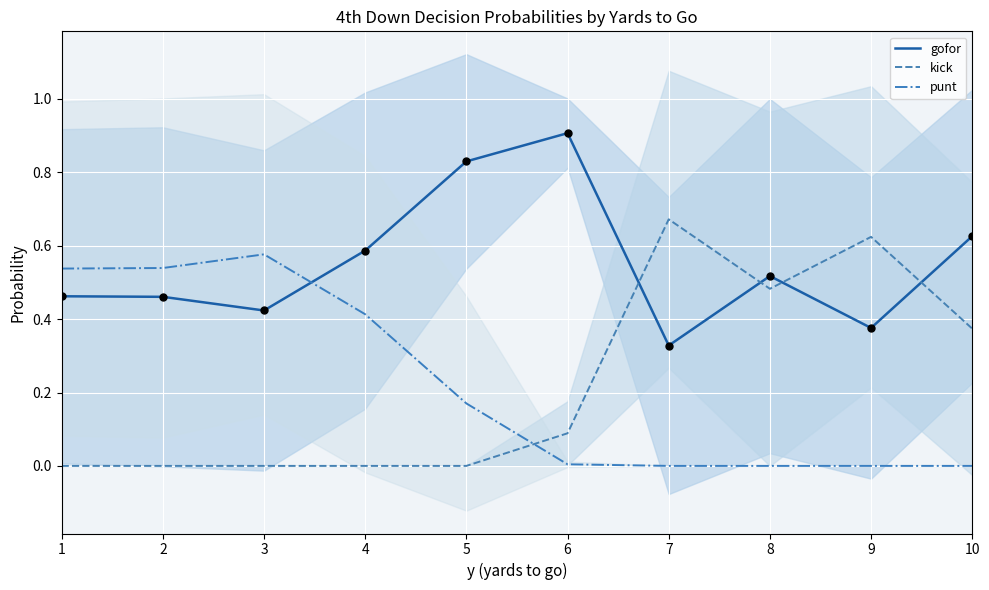

Which series contains the highest Y value?

gofor